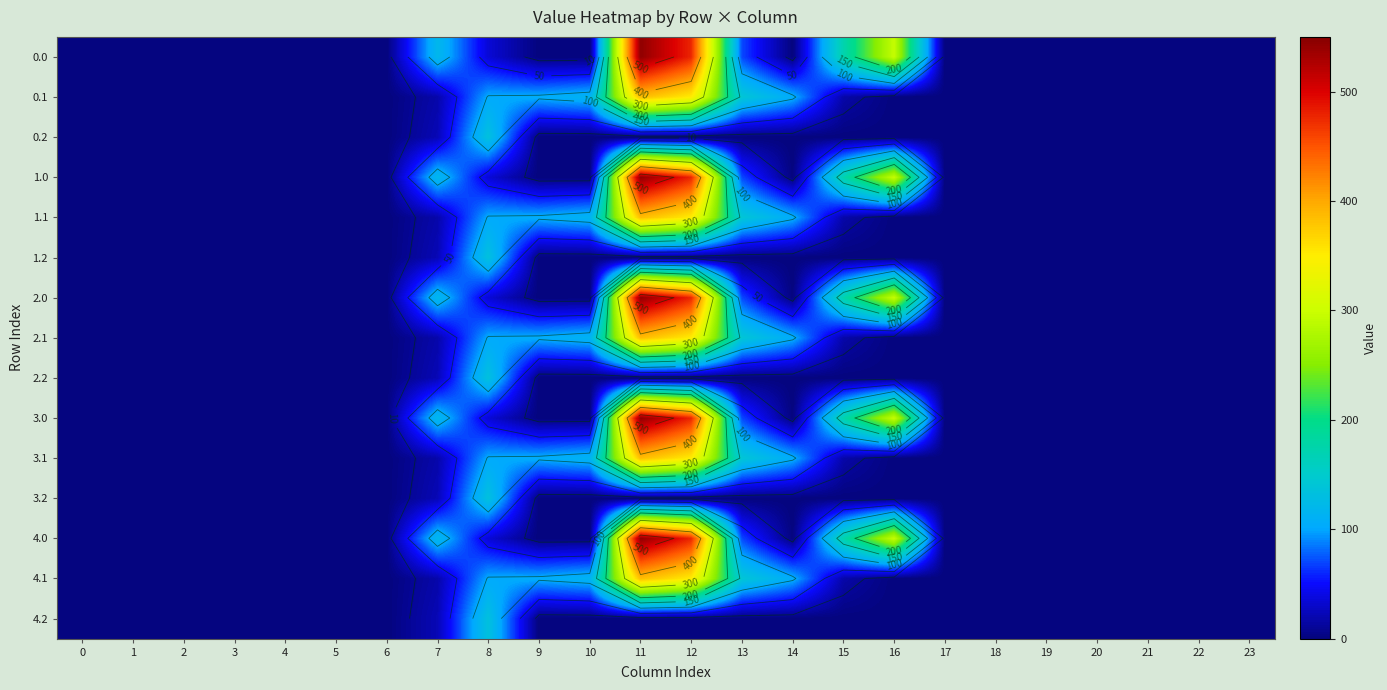

True or false: 1.0 has a value of 0.0 at 1.

True